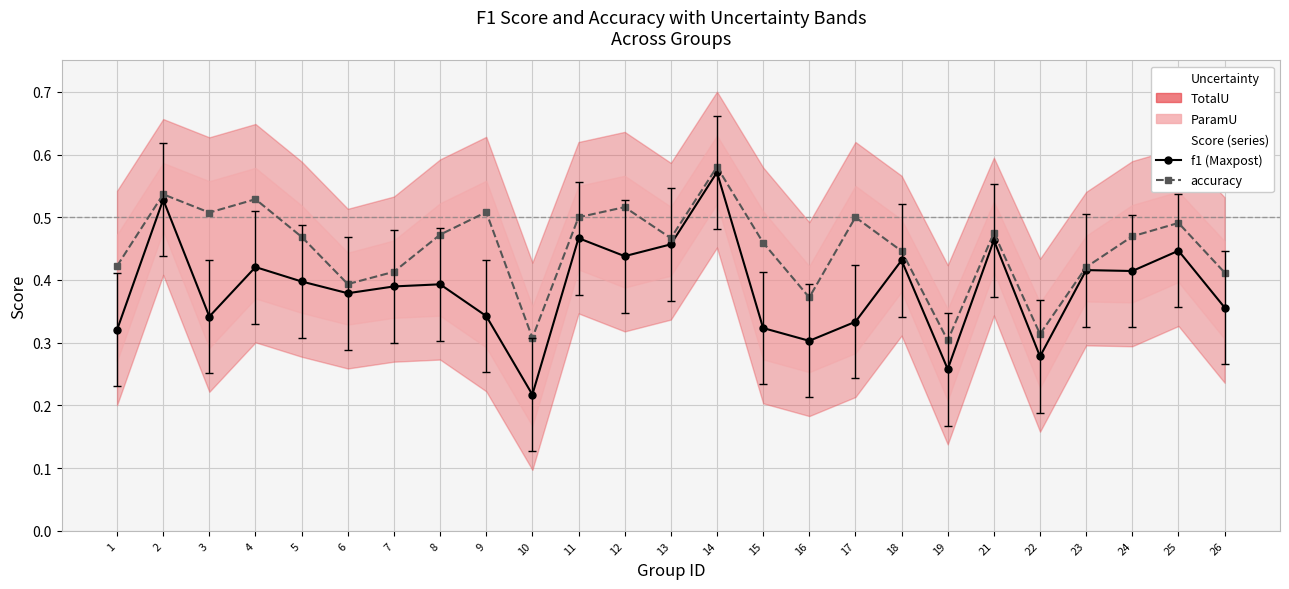

What is the value of the f1 point at the 10th from the left?

0.2